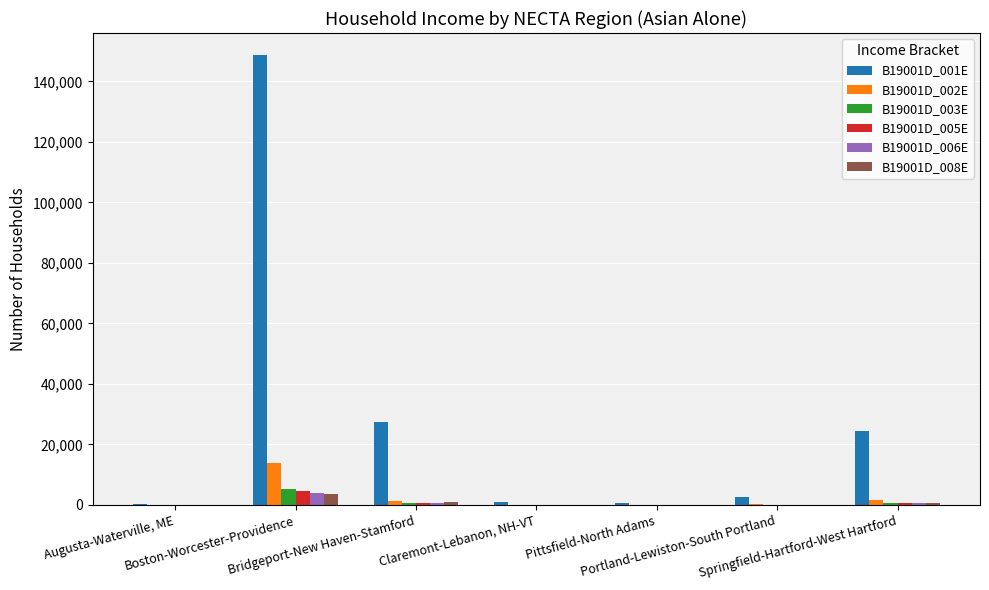

At which category is the sum across all series the highest?

Boston-Worcester-Providence